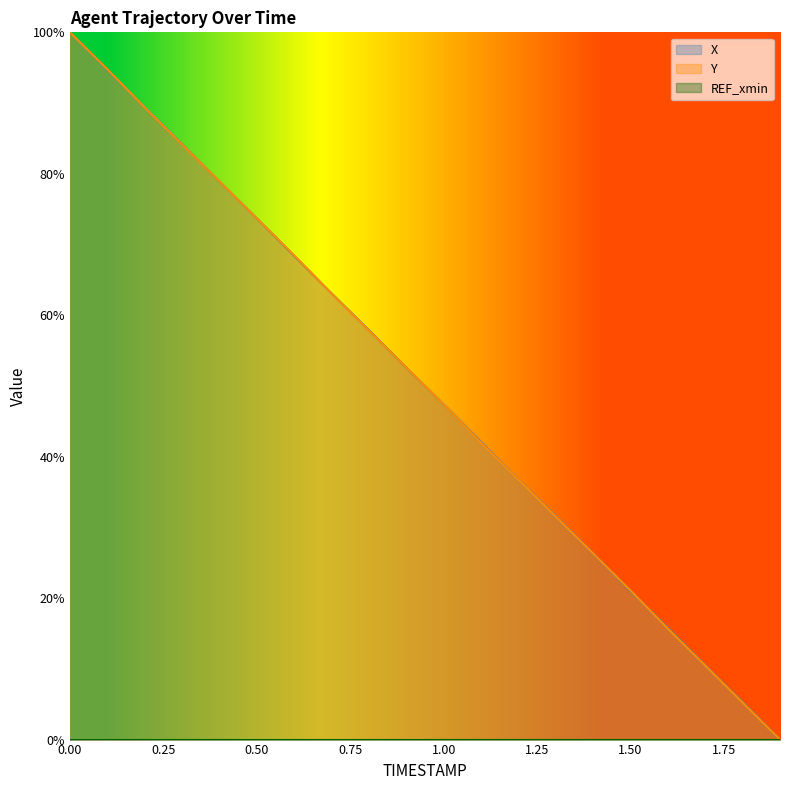

How many data points does each series have?

20